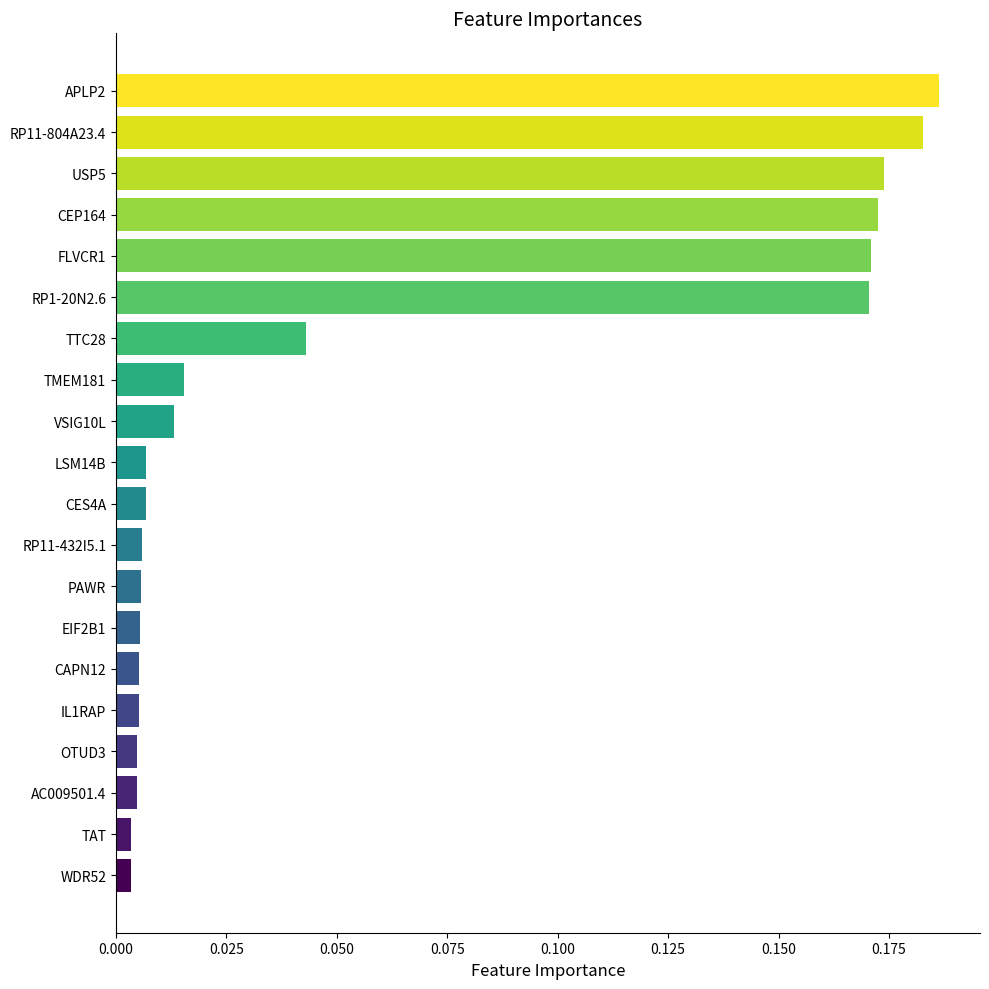

Is it true that the value at TTC28 is 0.1?

False